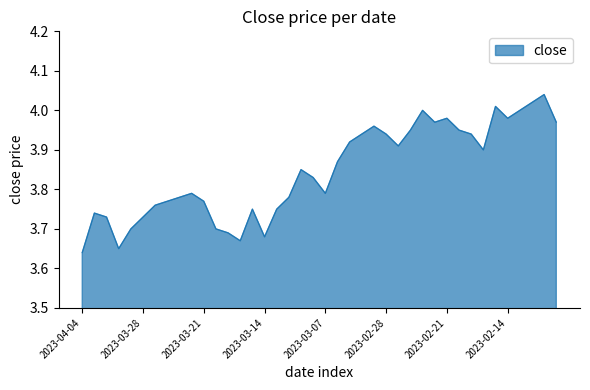

What is the difference between the maximum and minimum values?

0.4